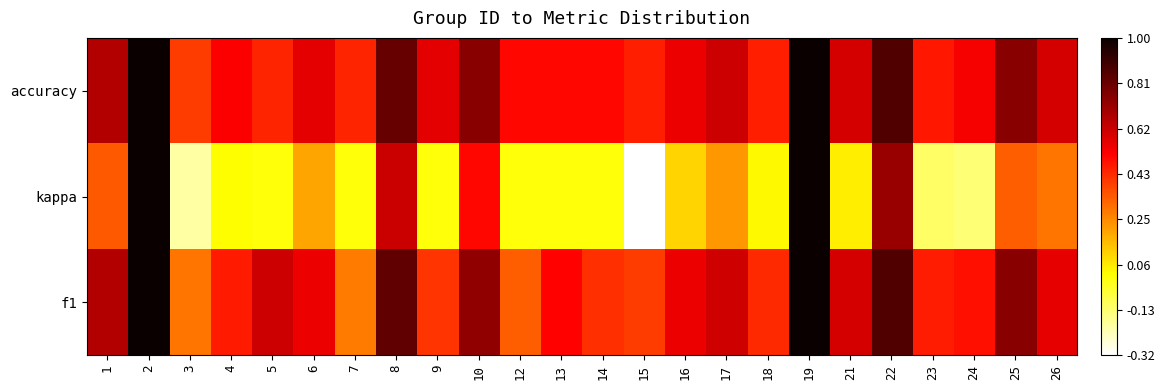

Reading left to right, what are all the values shown in this chart?

f1: 1=0.7	2=1.0	3=0.3	4=0.5	5=0.6	6=0.6	7=0.3	8=0.8	9=0.4	10=0.7	12=0.3	13=0.5	14=0.4	15=0.4	16=0.6	17=0.6	18=0.4	19=1.0	21=0.6	22=0.9	23=0.5	24=0.5	25=0.8	26=0.6
kappa: 1=0.3	2=1.0	3=-0.2	4=0.0	5=0.0	6=0.2	7=0.0	8=0.6	9=0.0	10=0.5	12=0.0	13=0.0	14=0.0	15=-0.3	16=0.1	17=0.2	18=0.0	19=1.0	21=0.0	22=0.7	23=-0.1	24=-0.1	25=0.3	26=0.3
accuracy: 1=0.7	2=1.0	3=0.4	4=0.5	5=0.4	6=0.6	7=0.4	8=0.8	9=0.6	10=0.8	12=0.5	13=0.5	14=0.5	15=0.5	16=0.6	17=0.6	18=0.5	19=1.0	21=0.6	22=0.9	23=0.5	24=0.5	25=0.8	26=0.6